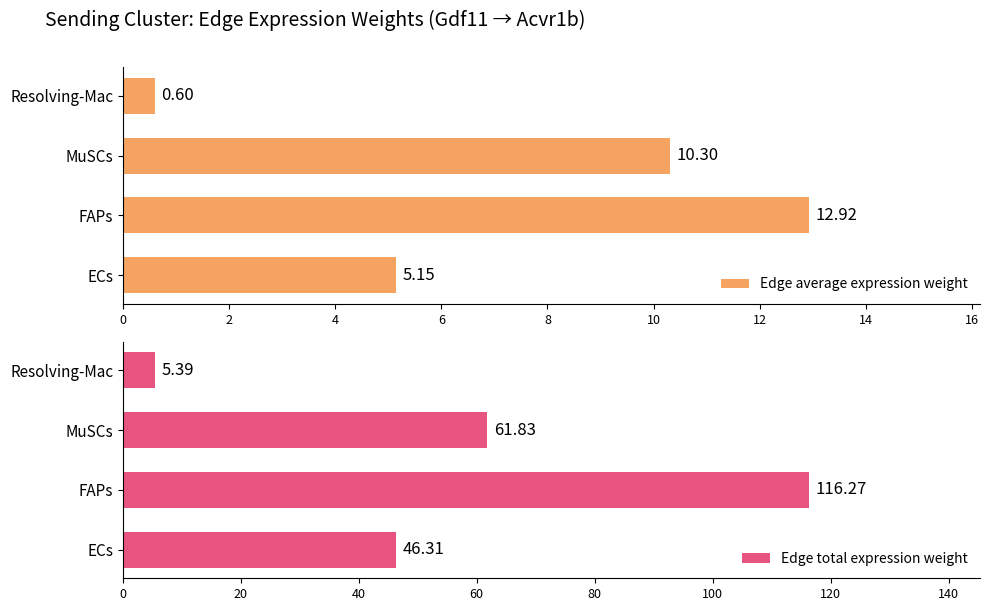

Read the Edge average expression weight value at Resolving-Mac.

0.6